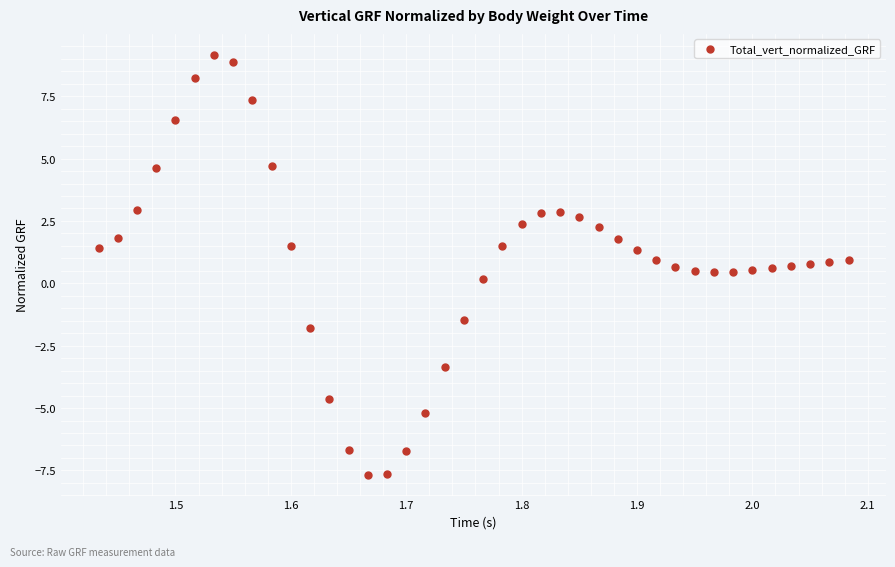

What is the range of Y values (max minus min)?

16.8